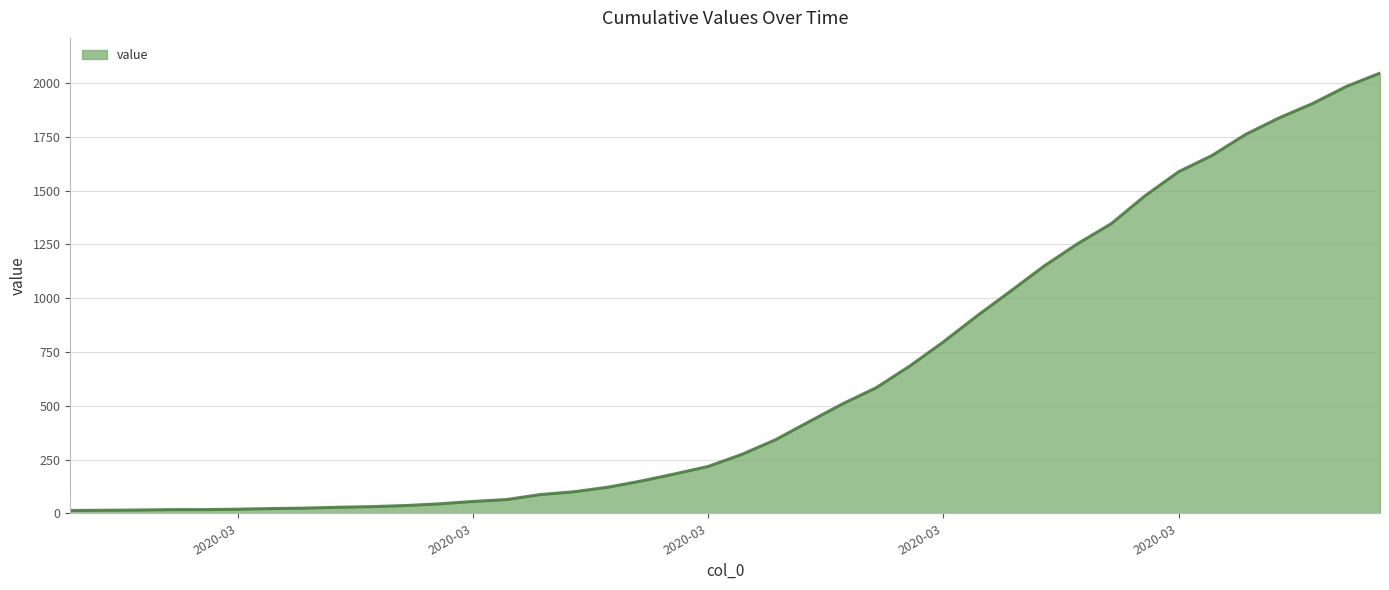

What is the average value?

621